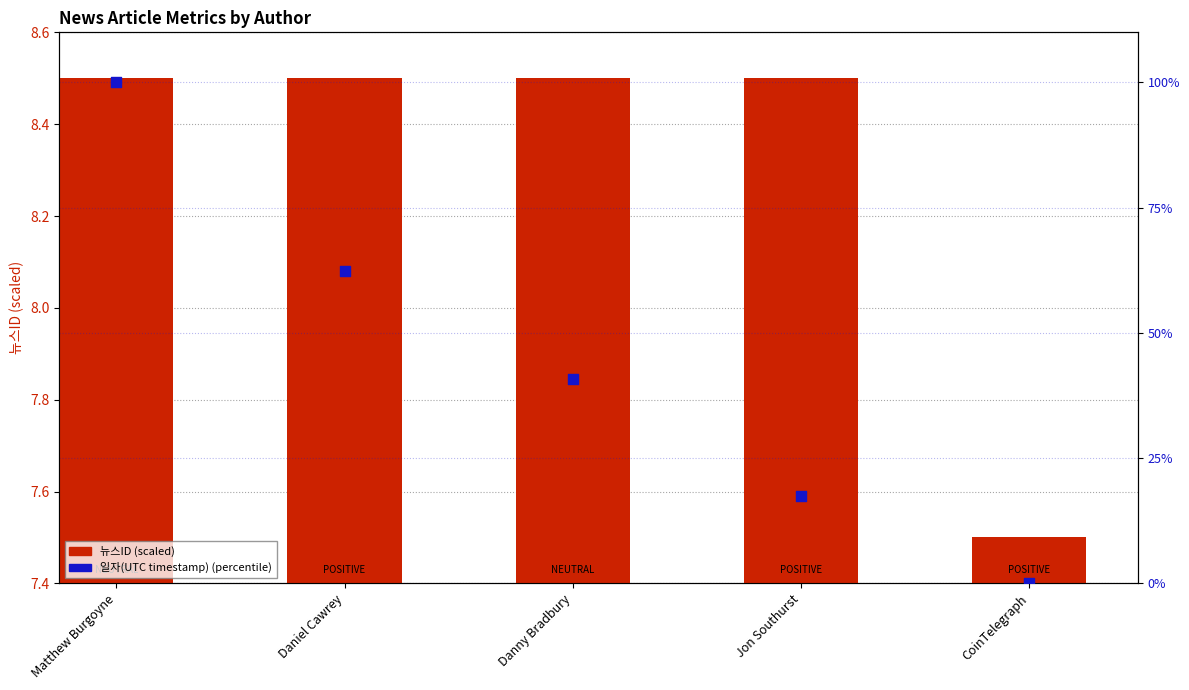

What is the total value across all series at Matthew Burgoyne?

108.5